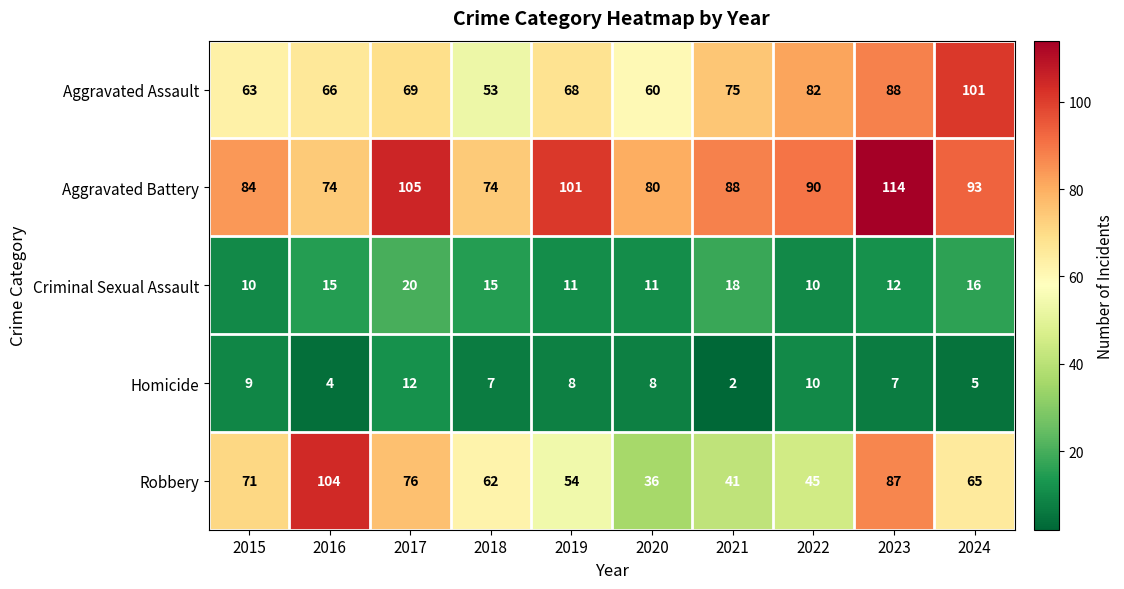

What is the maximum value shown in the chart?

114